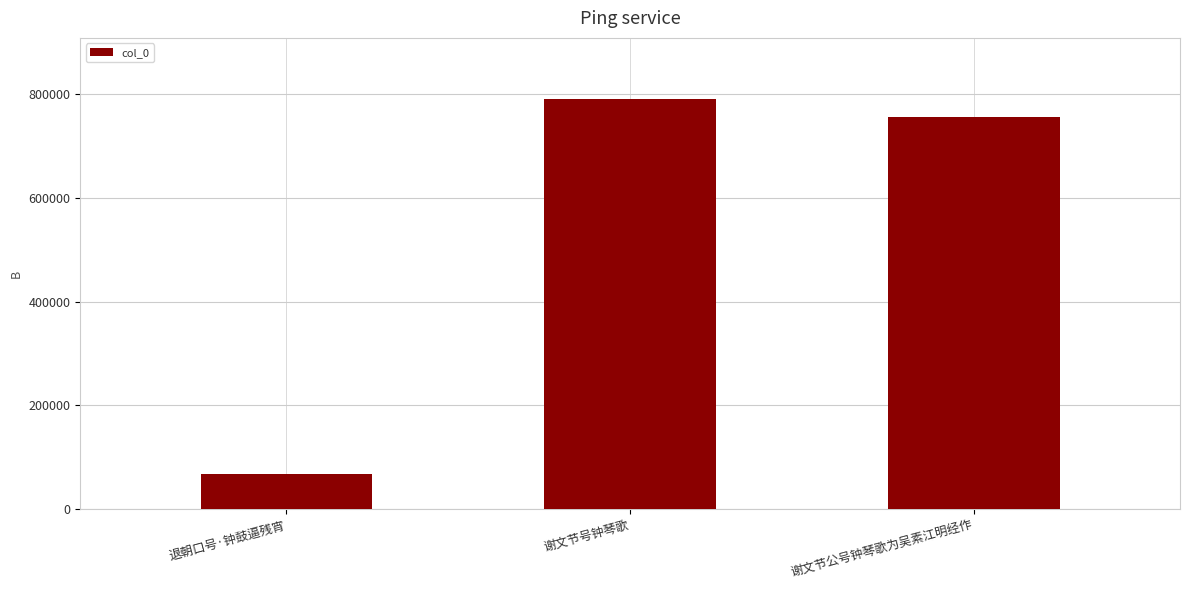

Are the bars horizontal?

No